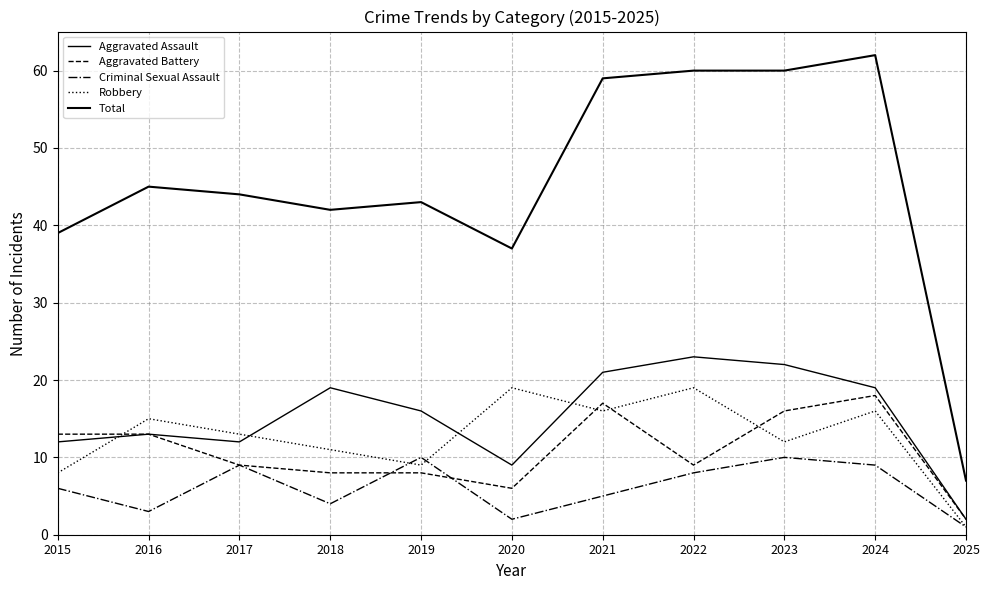

How many lines are shown in the chart?

5